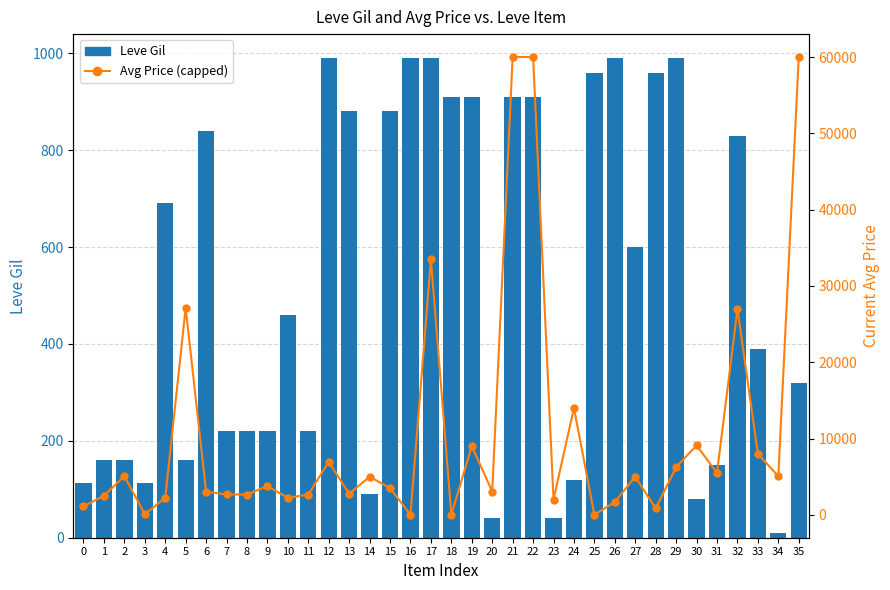

At 22, list the series in order from smallest to largest.

Leve Gil, Avg Price (capped at 60k)